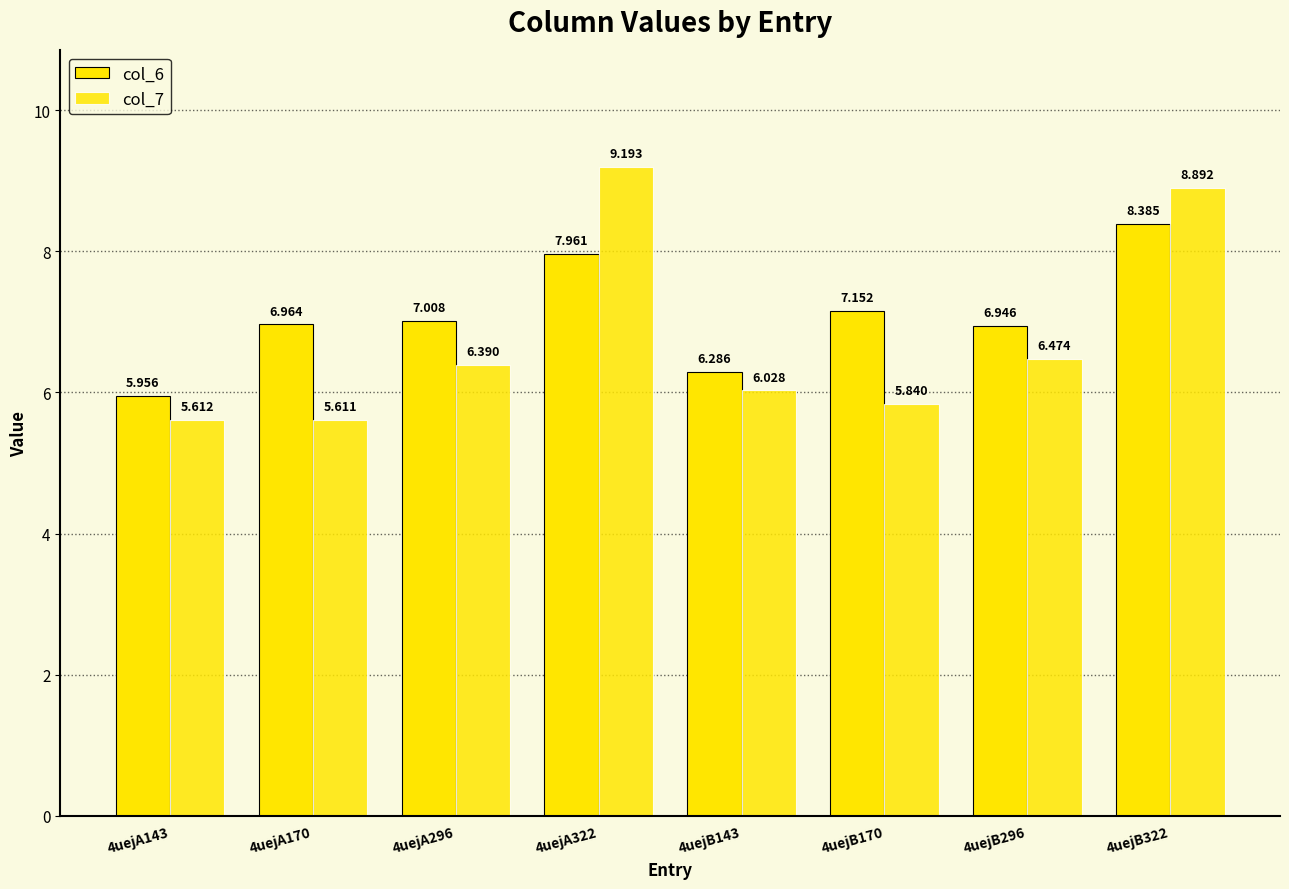

At which label is col_6 closest to 7?

4uejA296